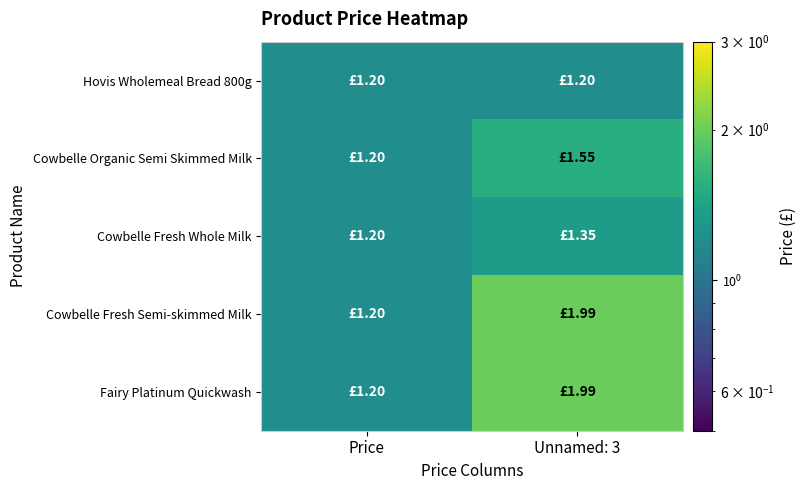

Reading right to left, what are all the values shown in this chart?

Hovis Wholemeal Bread 800g: Unnamed: 3=1.2	Price=1.2
Cowbelle Organic Semi Skimmed Milk: Unnamed: 3=1.6	Price=1.2
Cowbelle Fresh Whole Milk: Unnamed: 3=1.4	Price=1.2
Cowbelle Fresh Semi-skimmed Milk: Unnamed: 3=2.0	Price=1.2
Fairy Platinum Quickwash: Unnamed: 3=2.0	Price=1.2